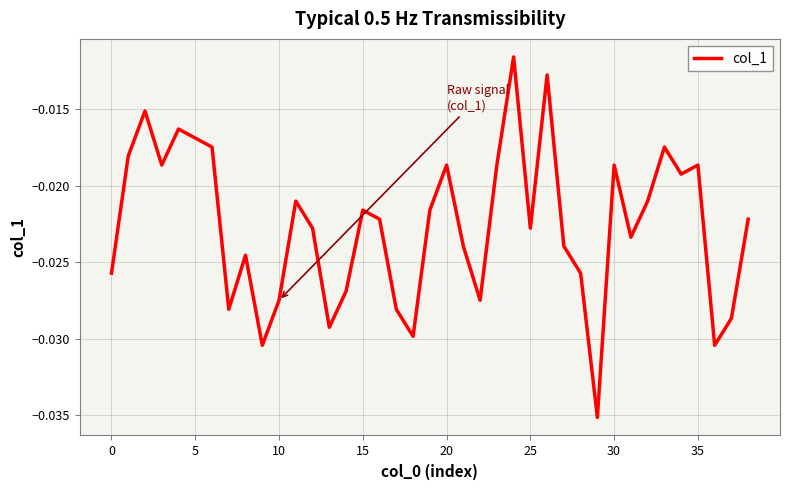

What is the label of the 14th point from the left?

13